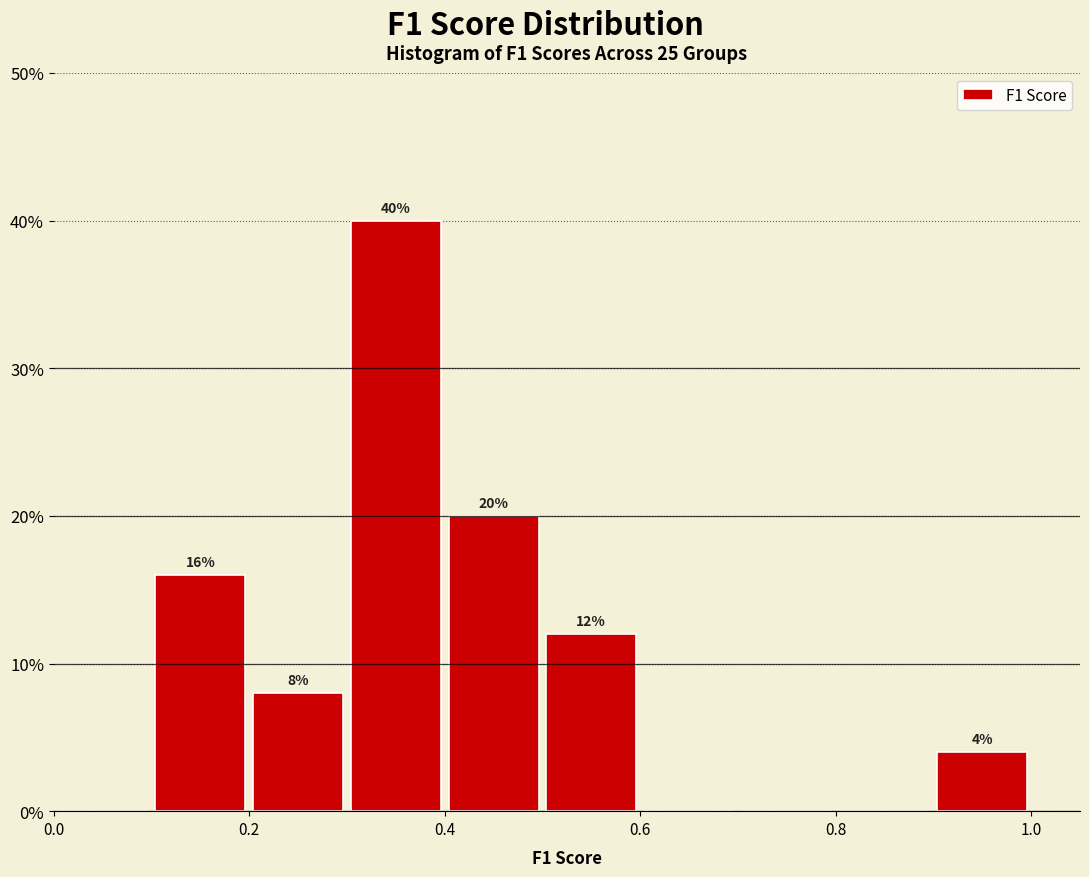

Over which range of the x-axis is the bar tallest?

0.3 to 0.4